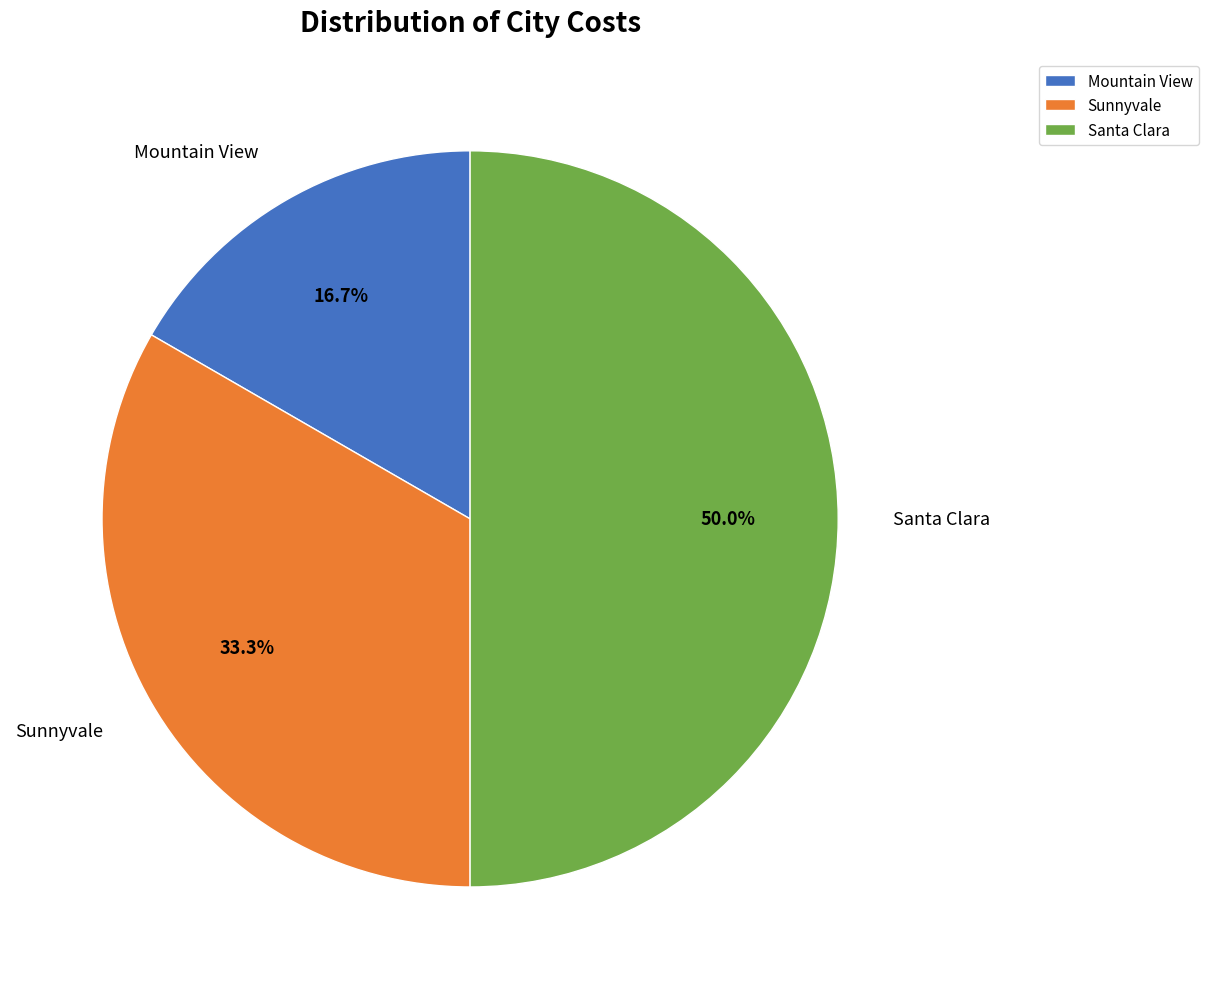

What is the total percentage of Santa Clara and Mountain View?

66.7%